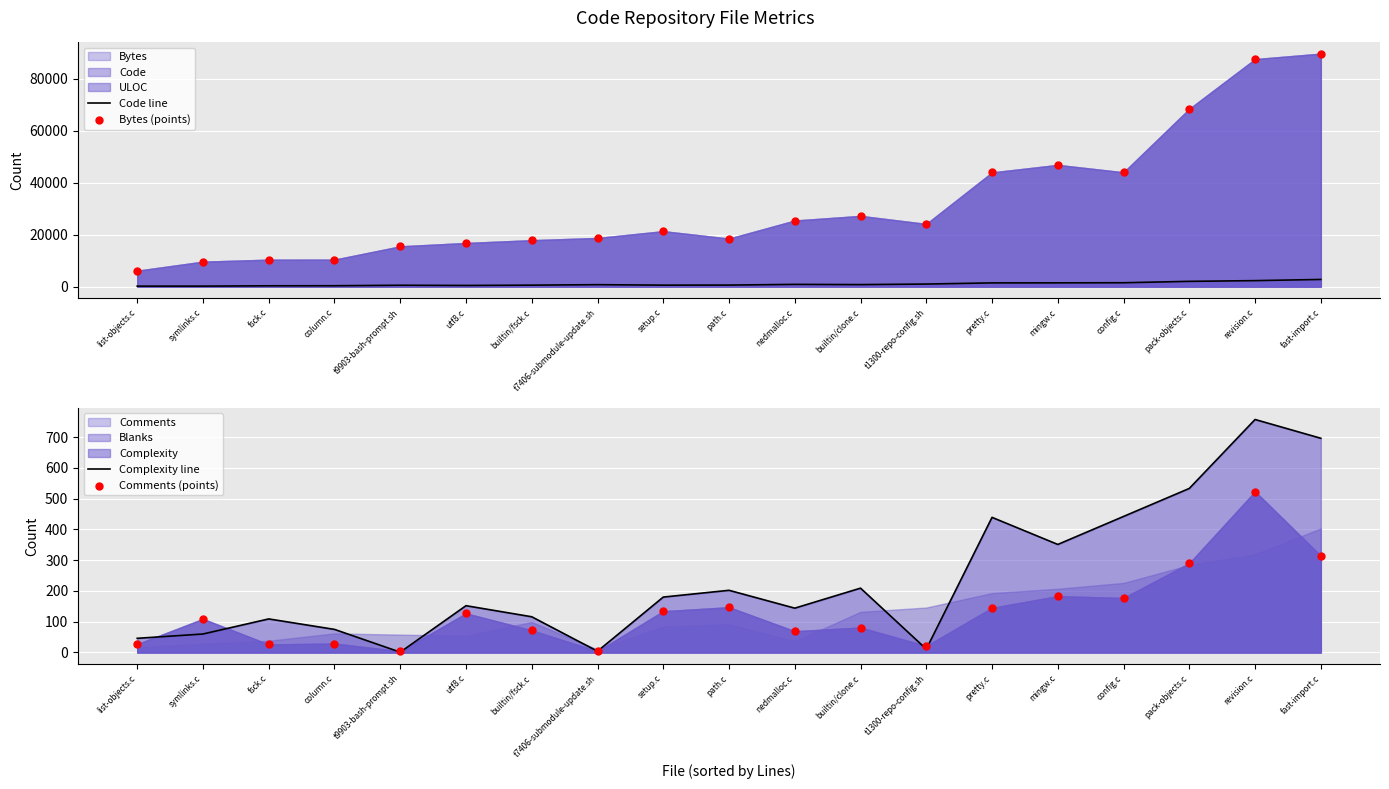

Which series has the largest Y range (max minus min)?

Bytes (points)